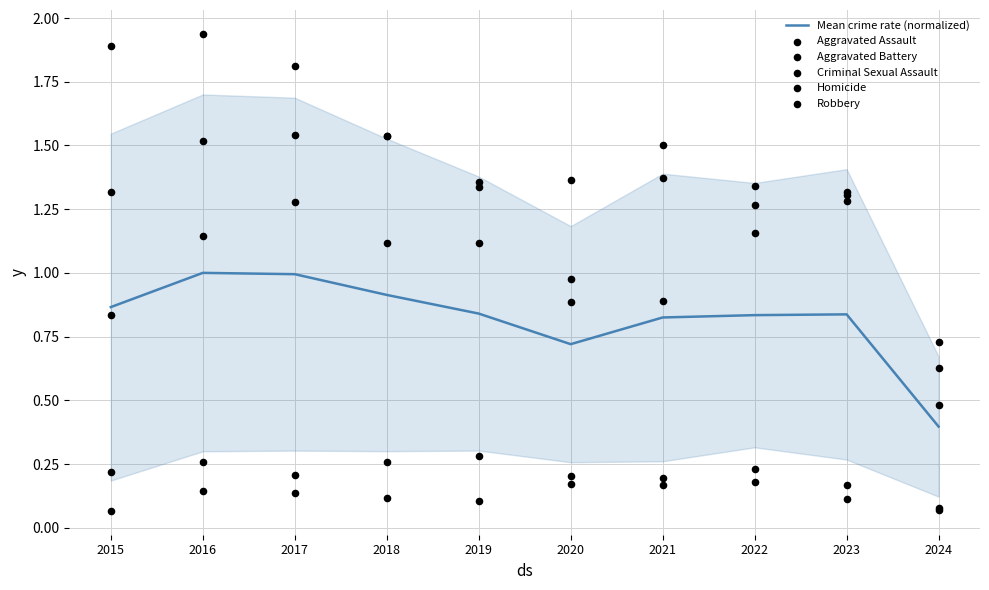

Which series has the largest total across all categories?

Robbery